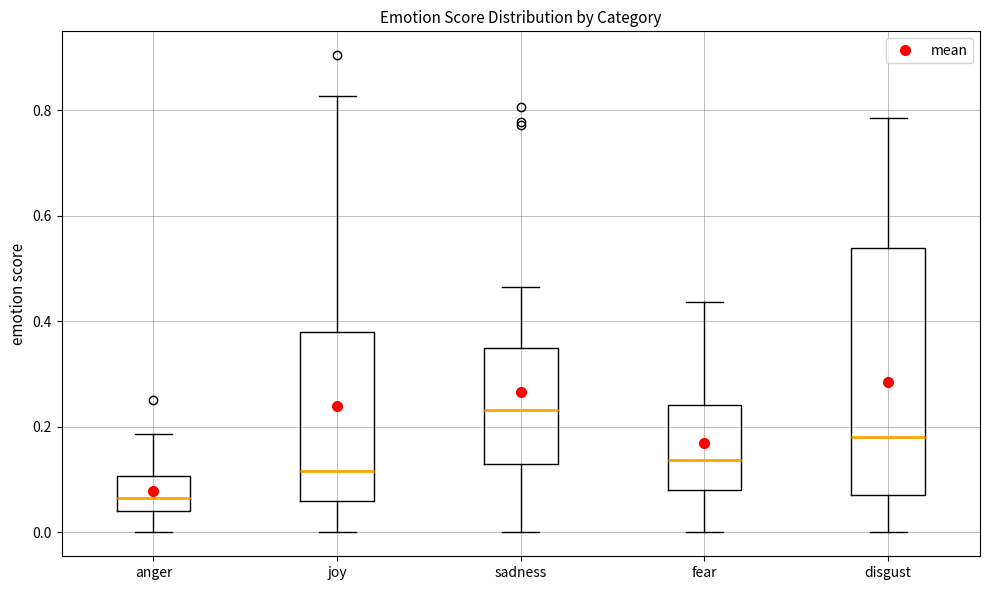

Which box's median line is the lowest?

anger